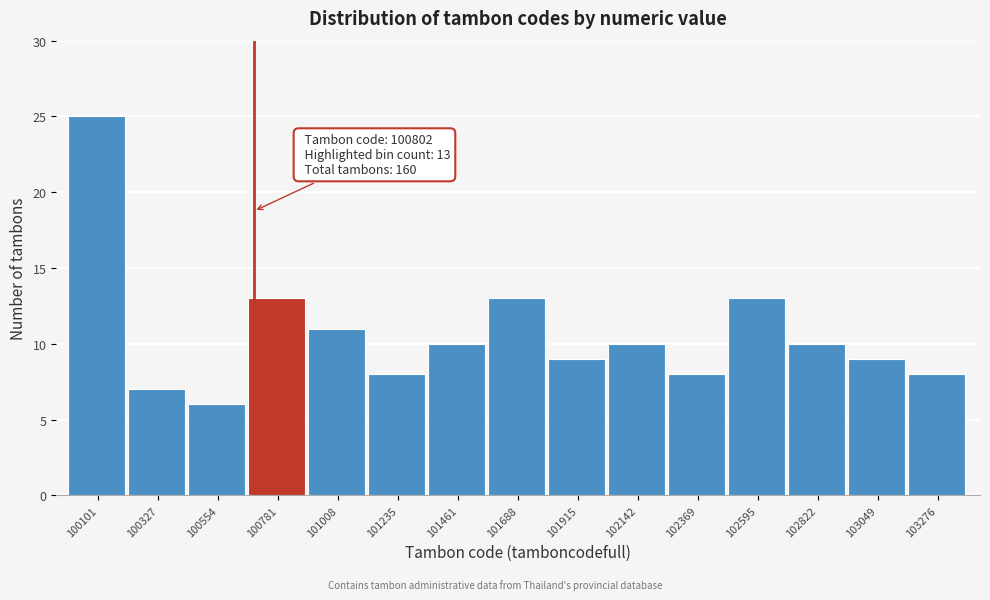

Reading right to left, list all the values displayed in this chart.

103276=8	103049=9	102822=10	102595=13	102369=8	102142=10	101915=9	101688=13	101461=10	101235=8	101008=11	100781=13	100554=6	100327=7	100101=25